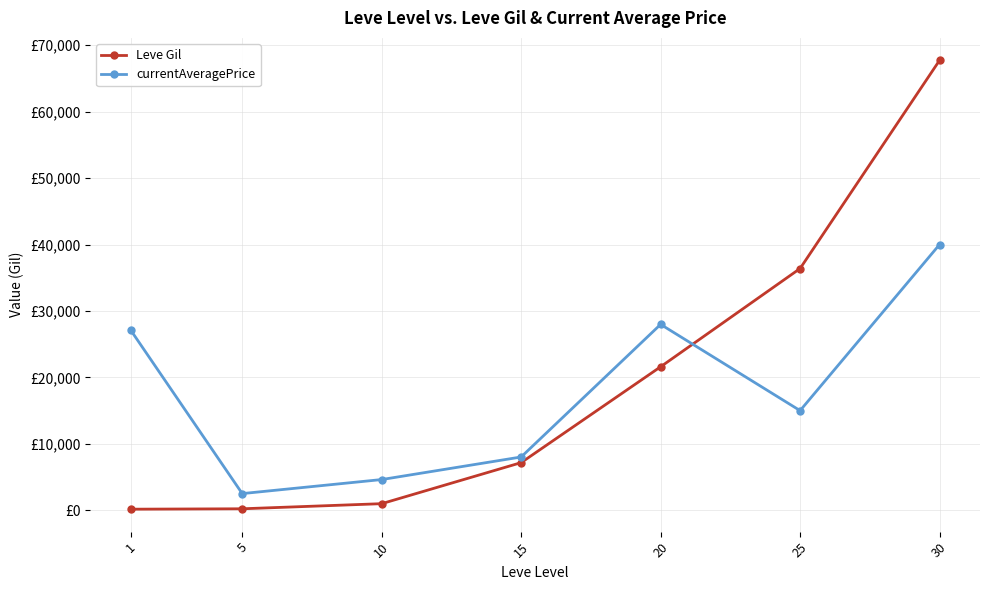

Does the chart display data point markers on the line(s)?

Yes